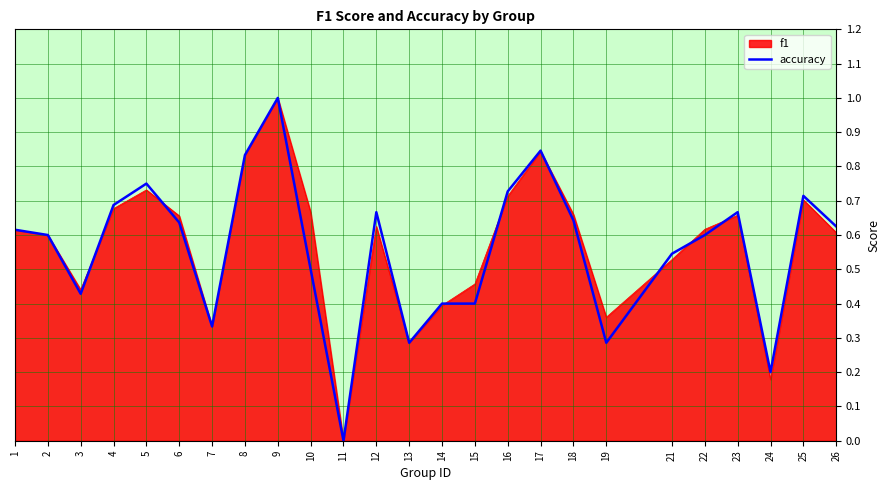

Which category has the lowest value across all series?

11